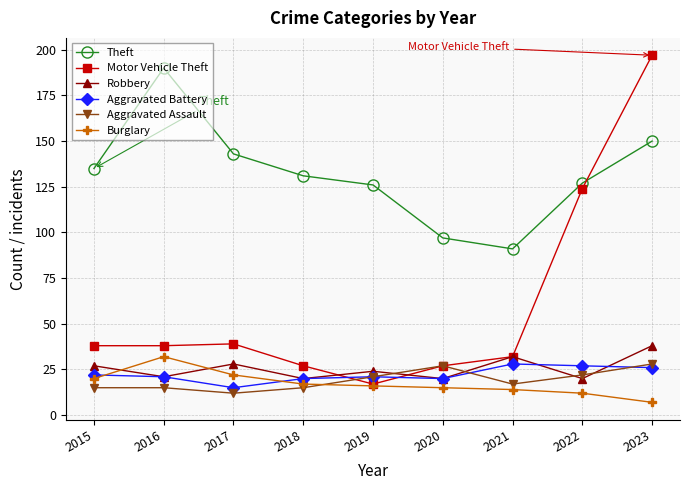

How many series are shown in this chart?

6